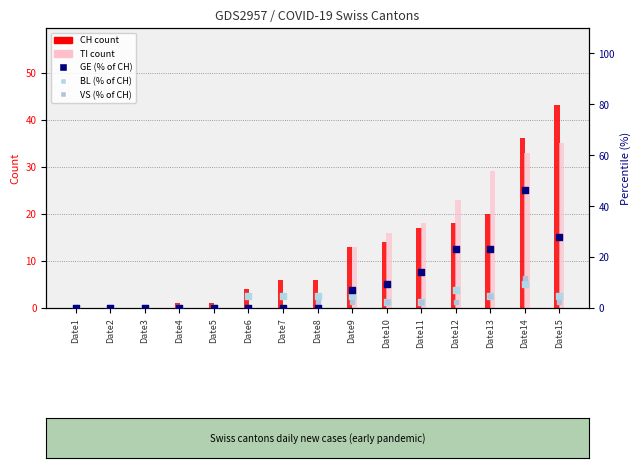

At which category is the sum across all series the highest?

Date14